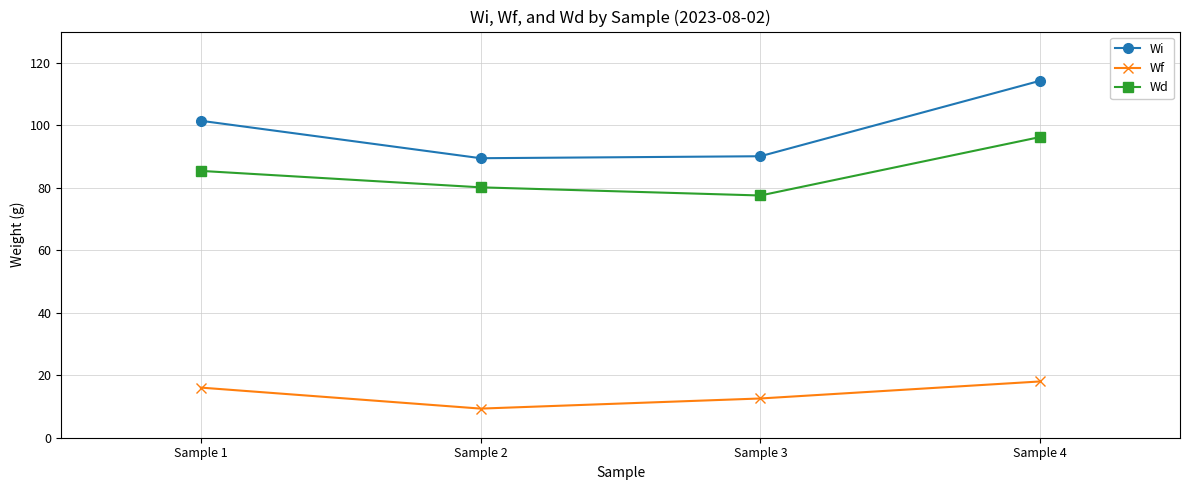

List the series in order of their overall mean, lowest first.

Wf, Wd, Wi